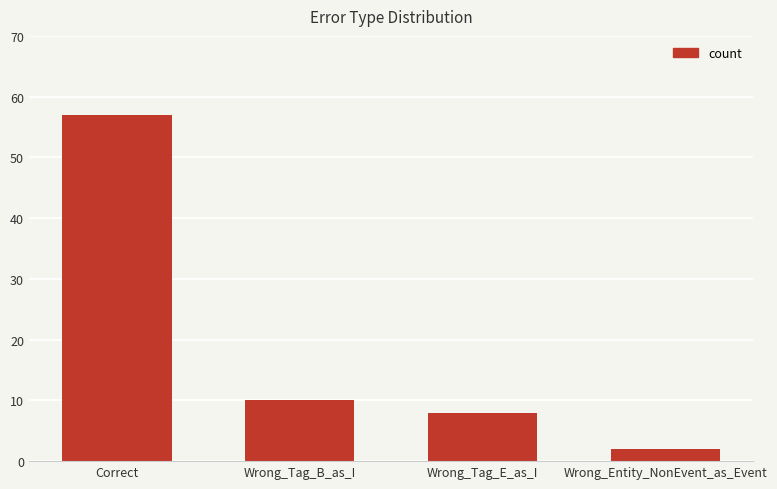

What is the sum of all values?

77